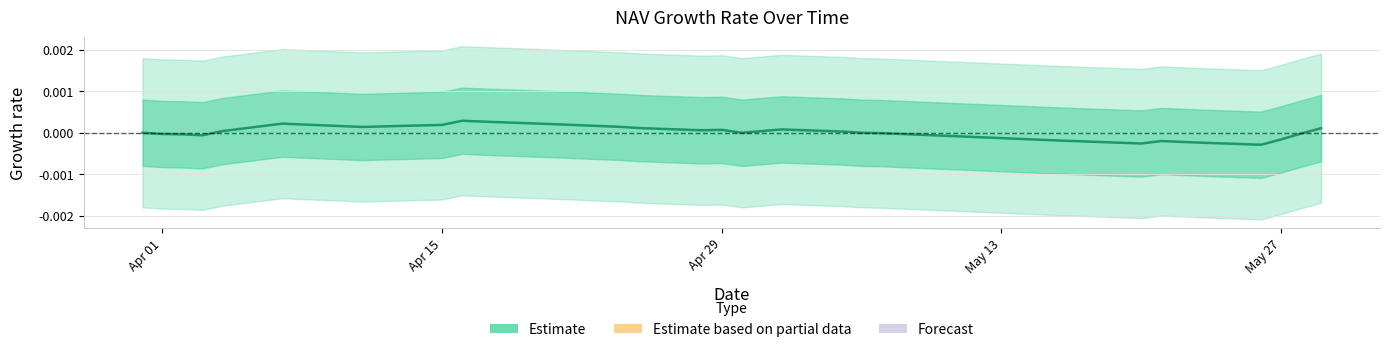

At which label is the value closest to 0?

Apr 01